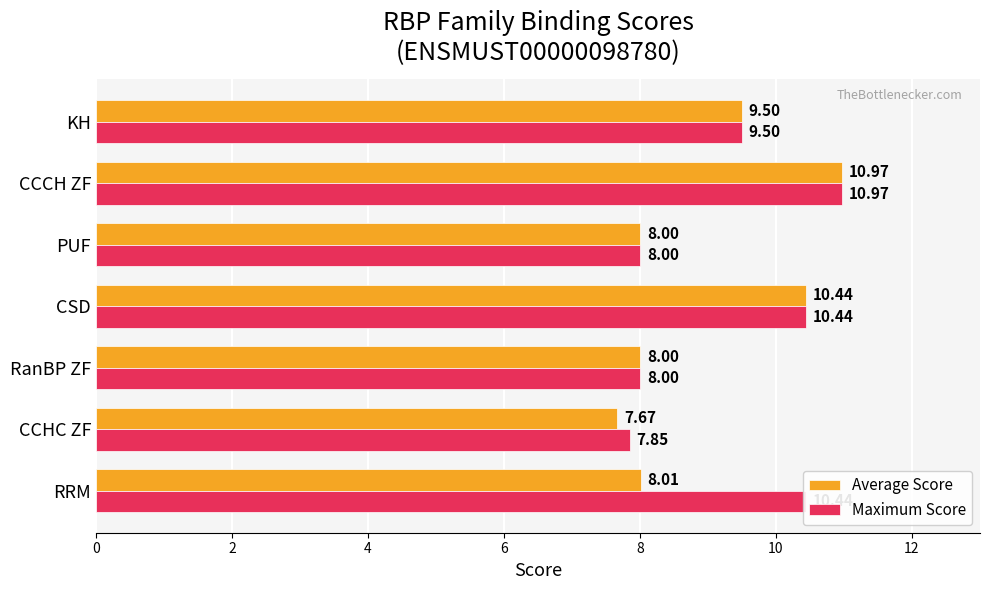

Where is Maximum Score nearest to the value 9?

KH